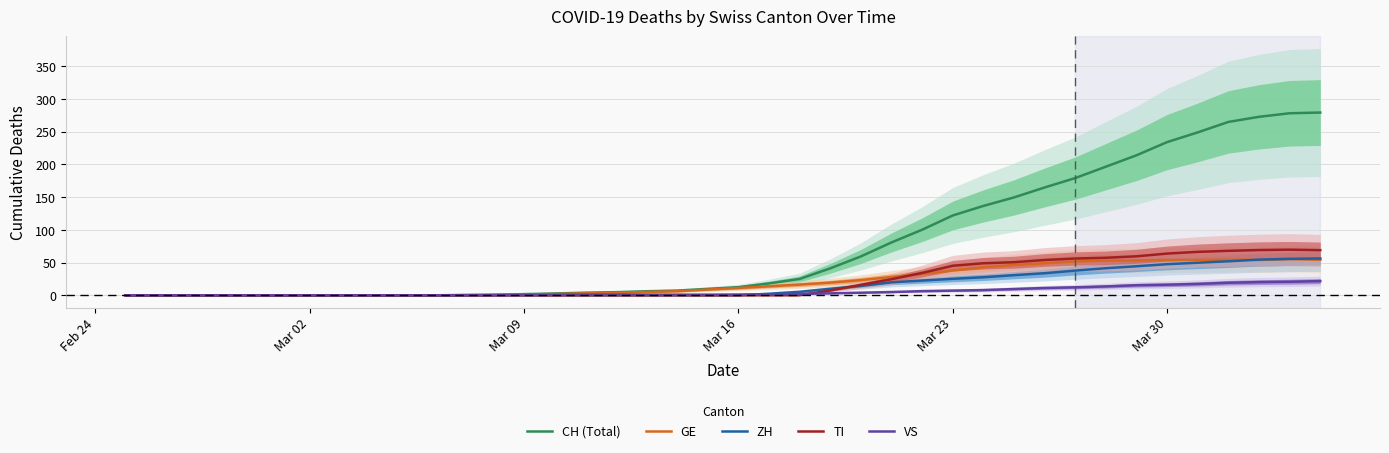

Reading left to right, what are all the values shown in this chart?

CH (Total): 0.0	0.0	0.0	0.0	0.0	0.0	0.0	0.0	0.0	0.0	0.0	0.4	0.8	1.8	2.8	4.0	4.8	6.2	7.2	9.8	12.4	18.2	25.0	41.2	59.4	80.8	100.2	122.0	136.6	149.6	164.8	179.2	196.6	214.0	234.2	249.0	265.0	272.8	278.2	279.3
GE: 0.0	0.0	0.0	0.0	0.0	0.0	0.0	0.0	0.0	0.0	0.0	0.2	0.4	1.2	2.0	3.0	3.8	5.2	6.2	8.8	11.2	13.8	16.4	19.4	23.2	28.0	32.6	38.0	42.8	46.4	49.0	51.8	53.0	53.2	54.0	54.0	54.6	54.0	55.2	54.3
ZH: 0.0	0.0	0.0	0.0	0.0	0.0	0.0	0.0	0.0	0.0	0.0	0.0	0.0	0.0	0.0	0.0	0.0	0.0	0.0	0.0	0.0	2.4	5.4	10.0	14.4	19.8	22.6	25.2	27.6	30.8	33.8	37.8	41.4	44.4	47.6	49.8	52.0	54.6	55.8	56.3
TI: 0.0	0.0	0.0	0.0	0.0	0.0	0.0	0.0	0.0	0.0	0.0	0.0	0.0	0.0	0.0	0.0	0.0	0.0	0.0	0.0	0.0	0.0	0.0	7.4	16.0	24.6	34.2	45.2	49.0	50.6	54.0	56.2	57.4	59.6	63.8	66.4	68.0	69.2	69.8	69.0
VS: 0.0	0.0	0.0	0.0	0.0	0.0	0.0	0.0	0.0	0.0	0.0	0.2	0.4	0.6	0.8	1.0	1.0	1.0	1.0	1.0	1.2	1.4	2.2	3.0	4.0	5.0	6.4	7.2	8.0	9.6	11.2	12.2	13.6	15.4	16.2	17.4	19.2	20.2	20.8	21.7